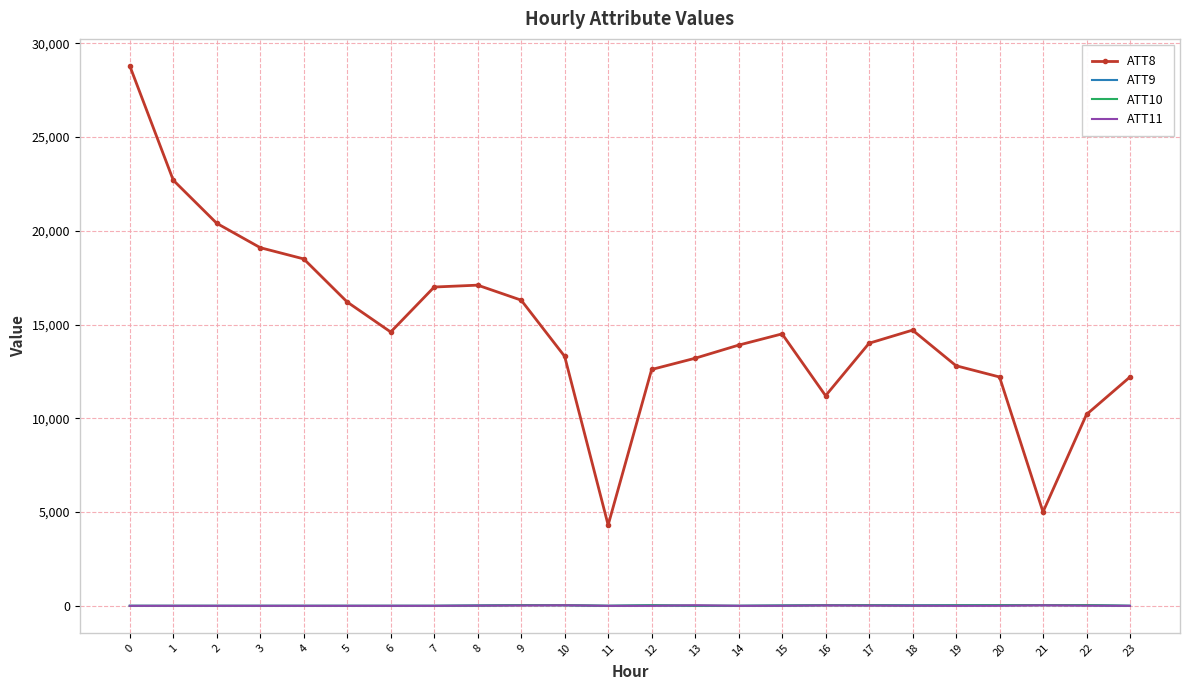

Is the value of ATT10 at 10 greater than the value of ATT8 at 22?

No